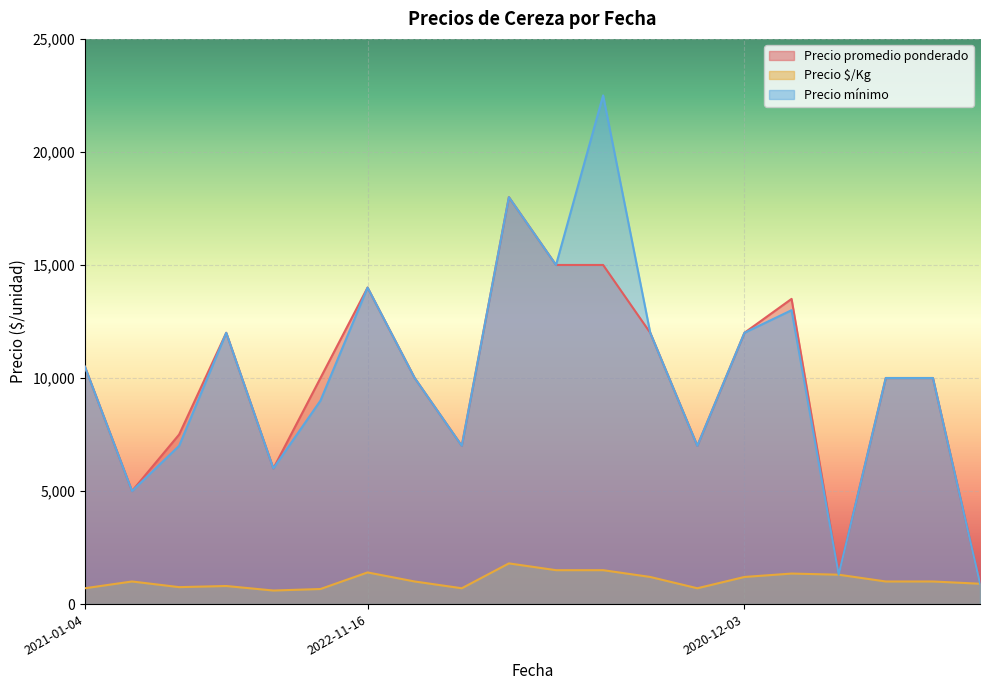

Which series has the largest total across all categories?

Precio mínimo